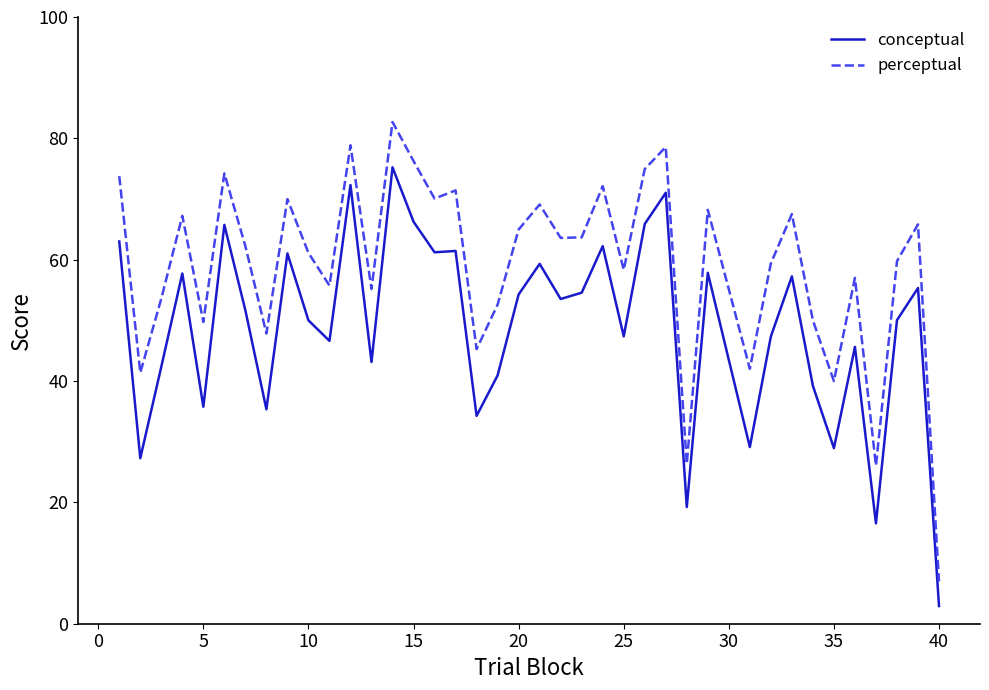

Rank the series by their maximum value, from lowest to highest.

conceptual, perceptual